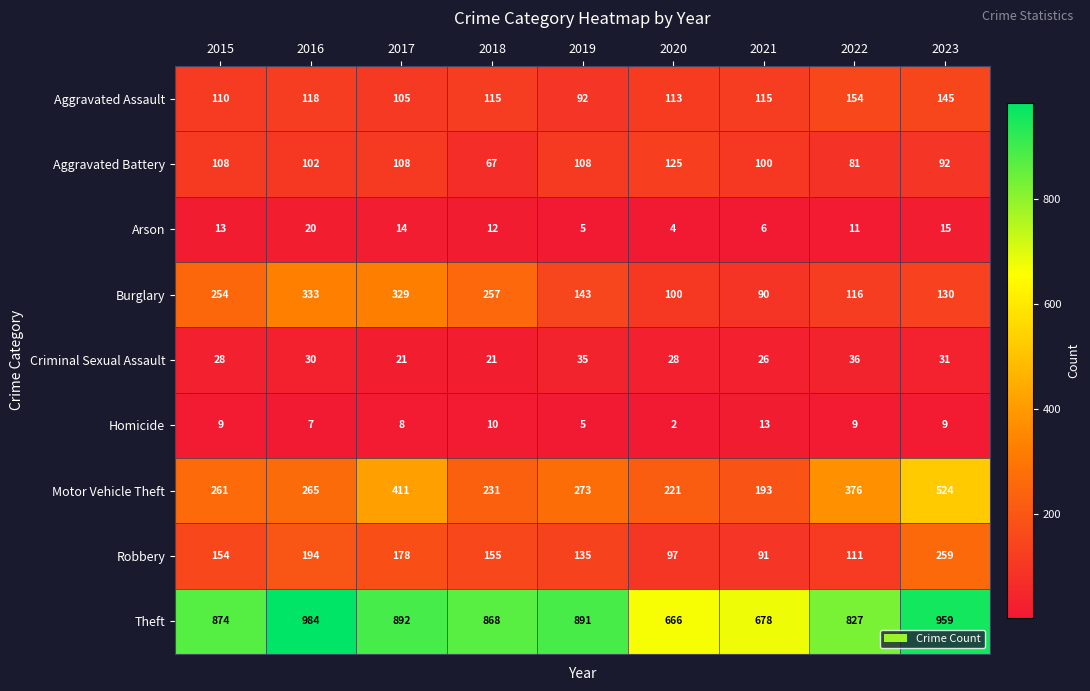

At 2023, list the series in order from largest to smallest.

Theft, Motor Vehicle Theft, Robbery, Aggravated Assault, Burglary, Aggravated Battery, Criminal Sexual Assault, Arson, Homicide